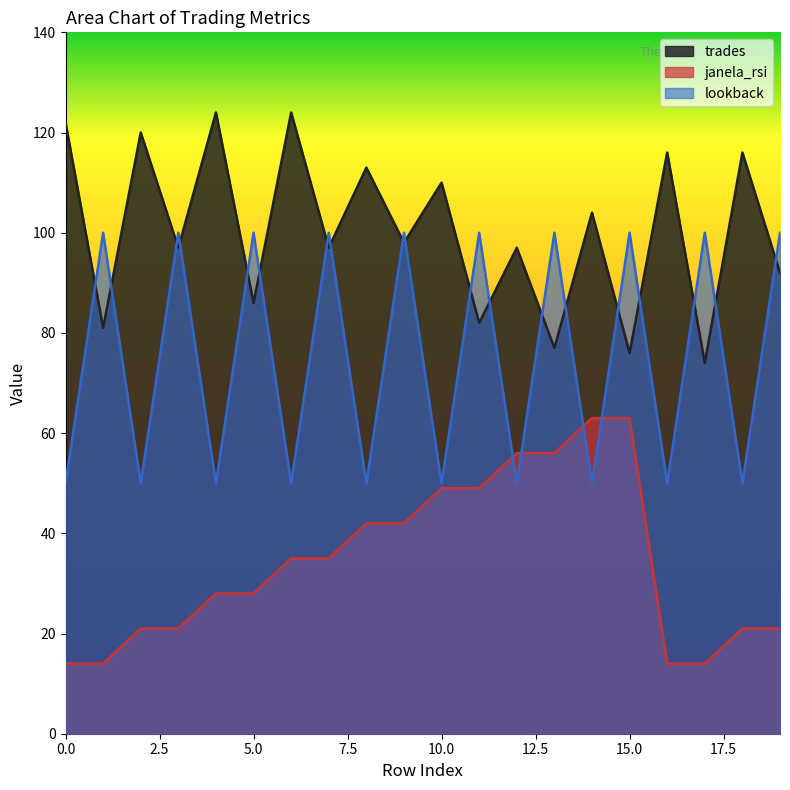

True or false: trades and janela_rsi cross at least once.

False